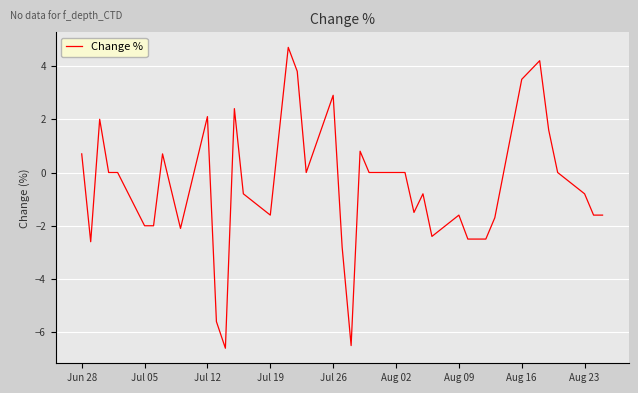

What is the difference between the maximum and minimum values?

11.3